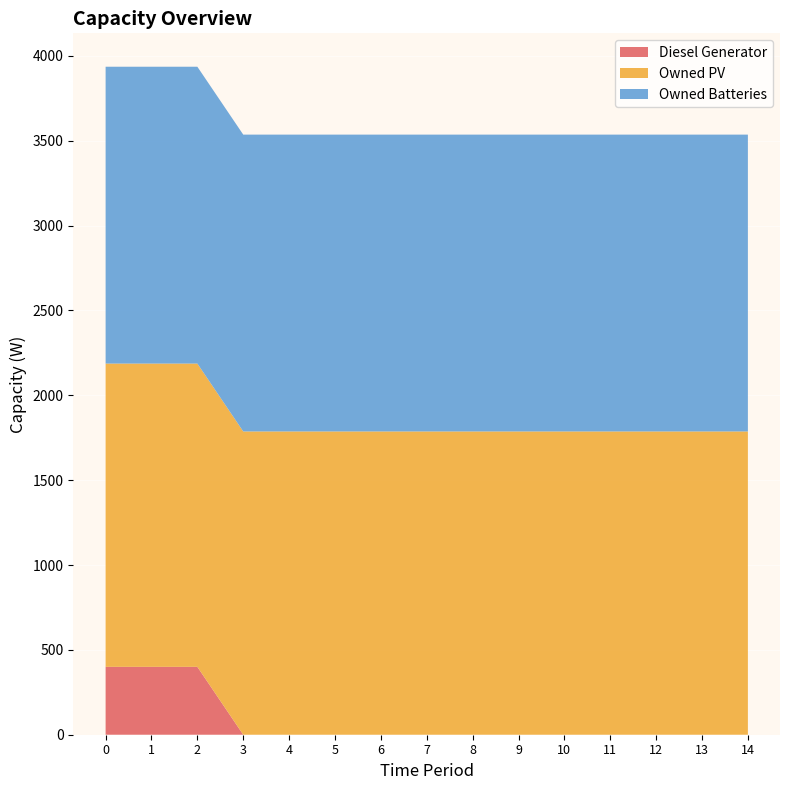

Reading right to left, transcribe all the data shown in this chart.

Diesel Generator: 0.0	0.0	0.0	0.0	0.0	0.0	0.0	0.0	0.0	0.0	0.0	0.0	400.0	400.0	400.0
Owned PV: 1787.0	1787.0	1787.0	1787.0	1787.0	1787.0	1787.0	1787.0	1787.0	1787.0	1787.0	1787.0	1787.0	1787.0	1787.0
Owned Batteries: 1749.0	1749.0	1749.0	1749.0	1749.0	1749.0	1749.0	1749.0	1749.0	1749.0	1749.0	1749.0	1749.0	1749.0	1749.0